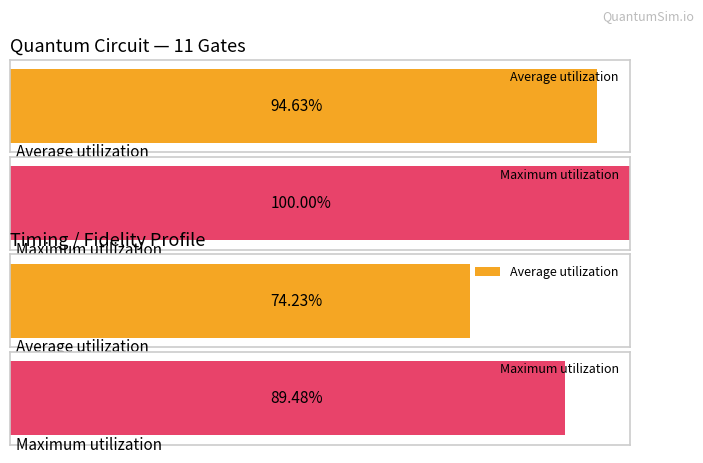

How many groups of bars are there?

2